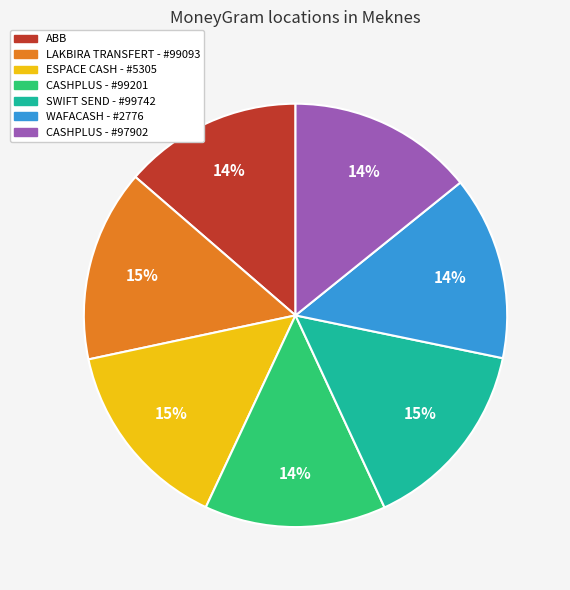

Is ABB the majority of the pie?

No